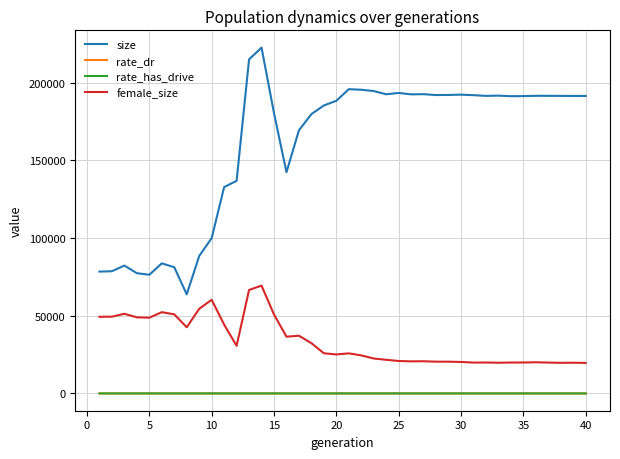

What is the maximum value shown in the chart?

222666.0